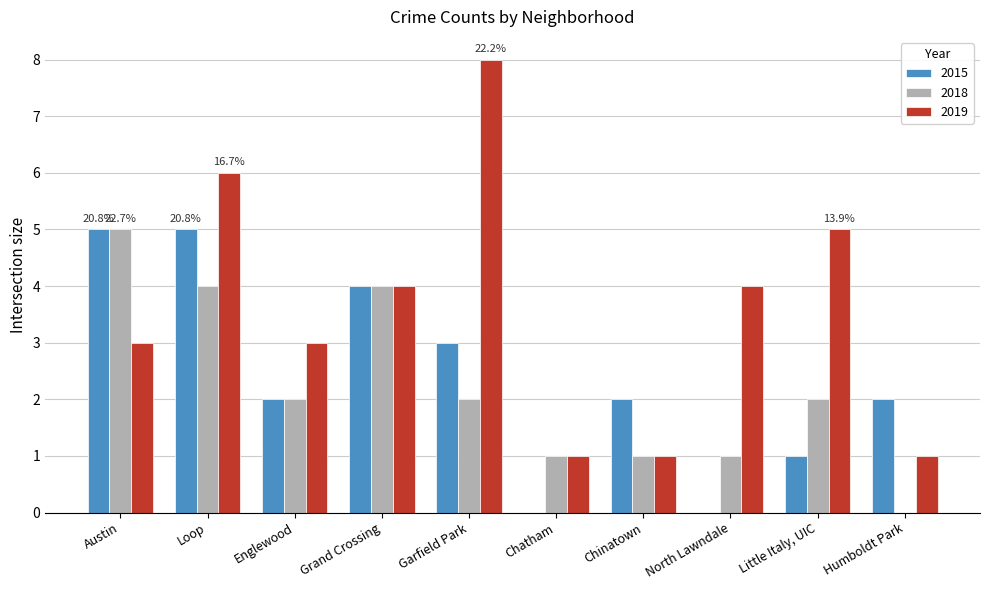

The 2015 series shows 2 at Humboldt Park. True or false?

True